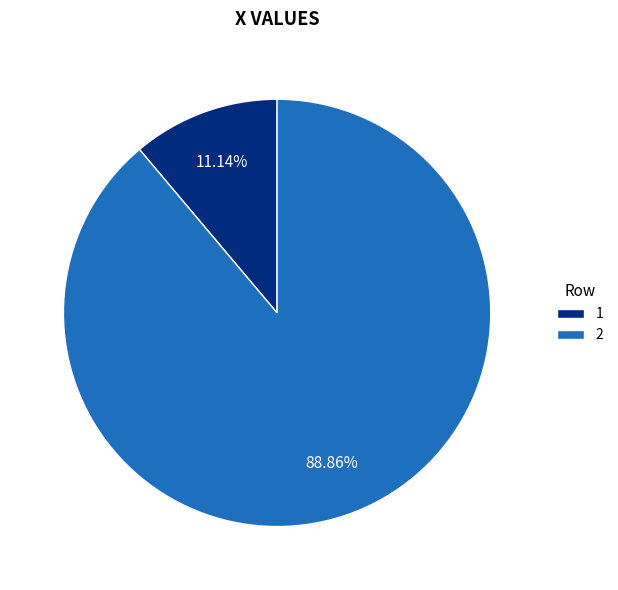

Which category accounts for the majority?

2